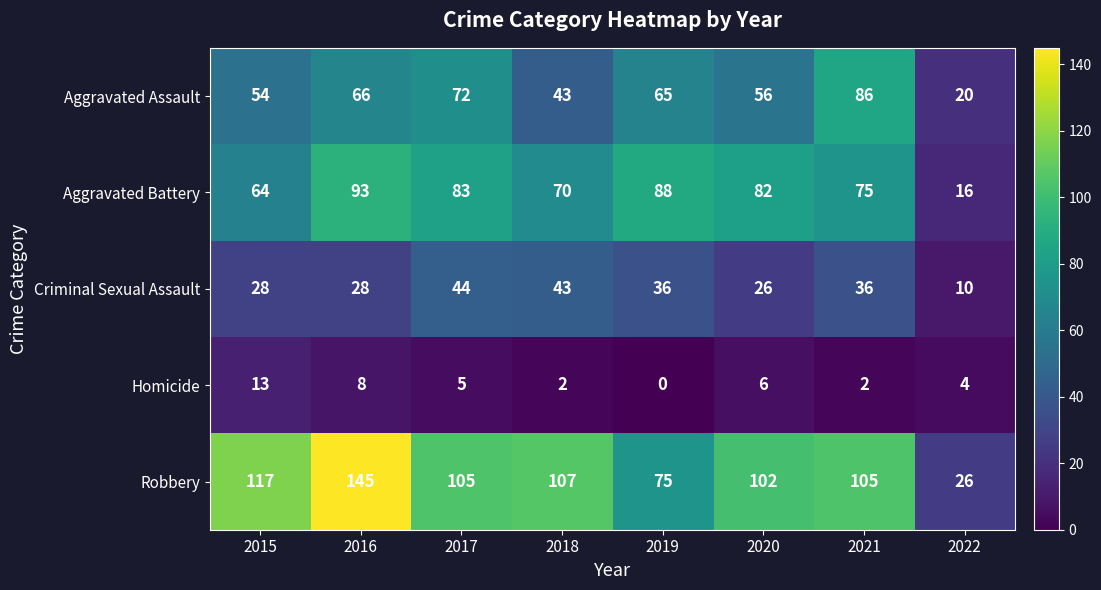

Rank the series at 2022 from lowest to highest value.

Homicide, Criminal Sexual Assault, Aggravated Battery, Aggravated Assault, Robbery